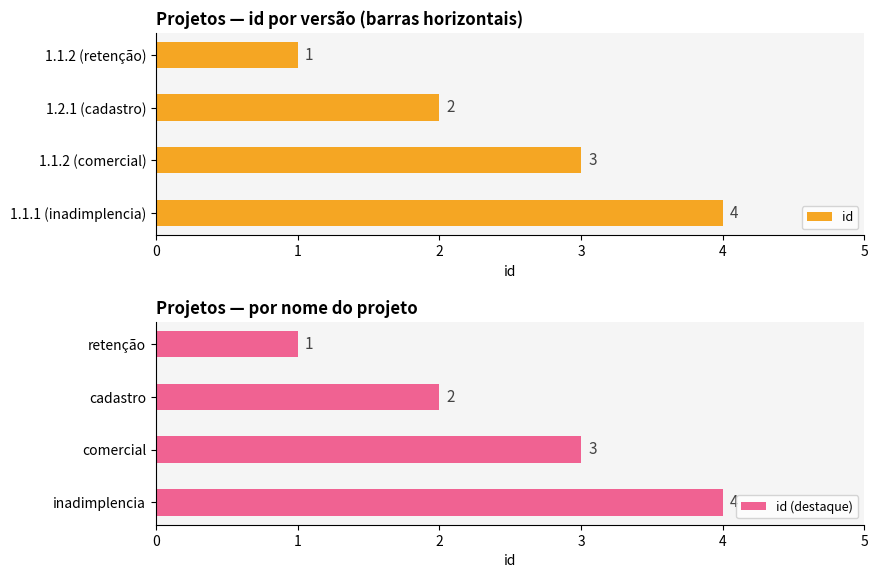

Is it true that id (destaque) equals 0 at retenção?

False